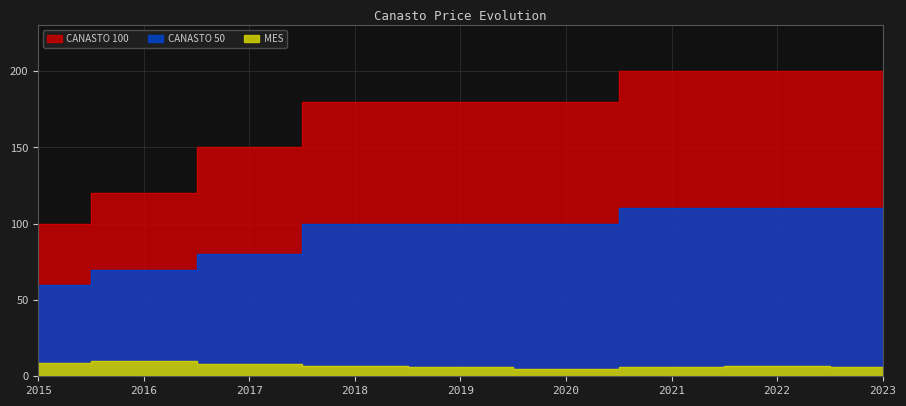

True or false: CANASTO 50 and CANASTO 100 cross at least once.

False